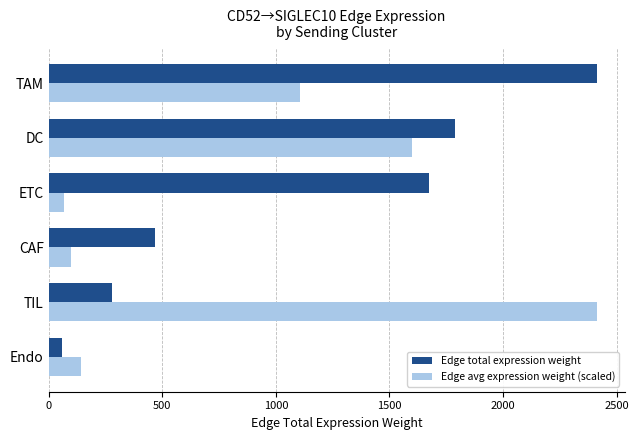

Read the Edge avg expression weight (scaled) value at ETC.

69.2